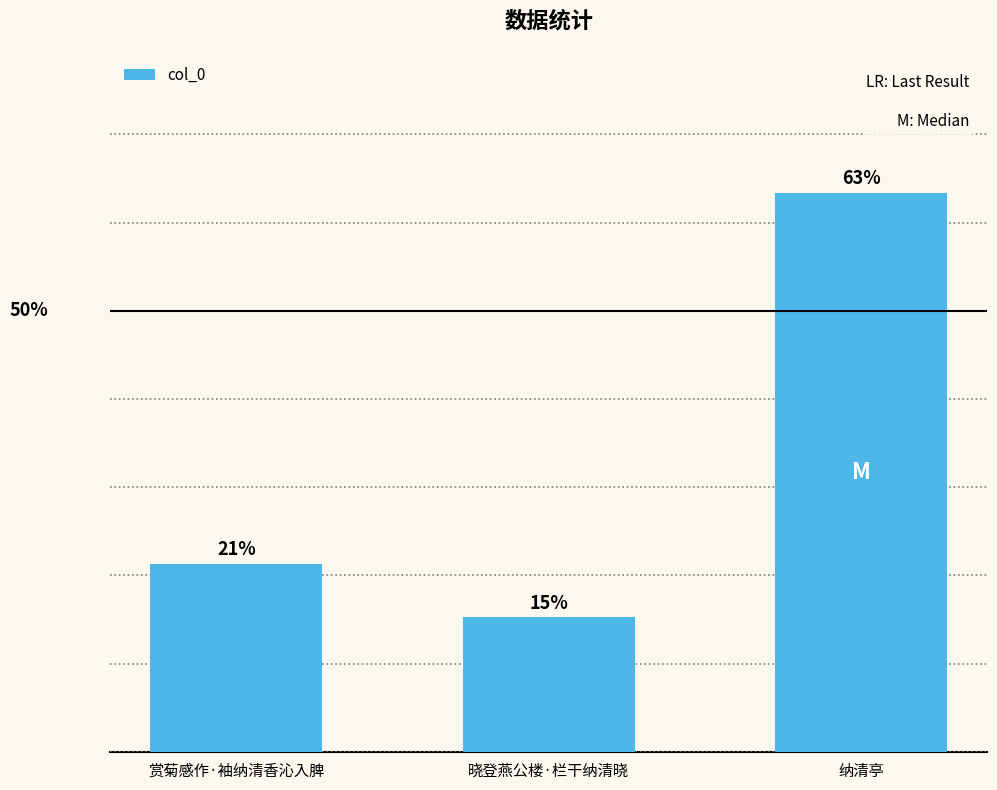

Are the bars horizontal?

No